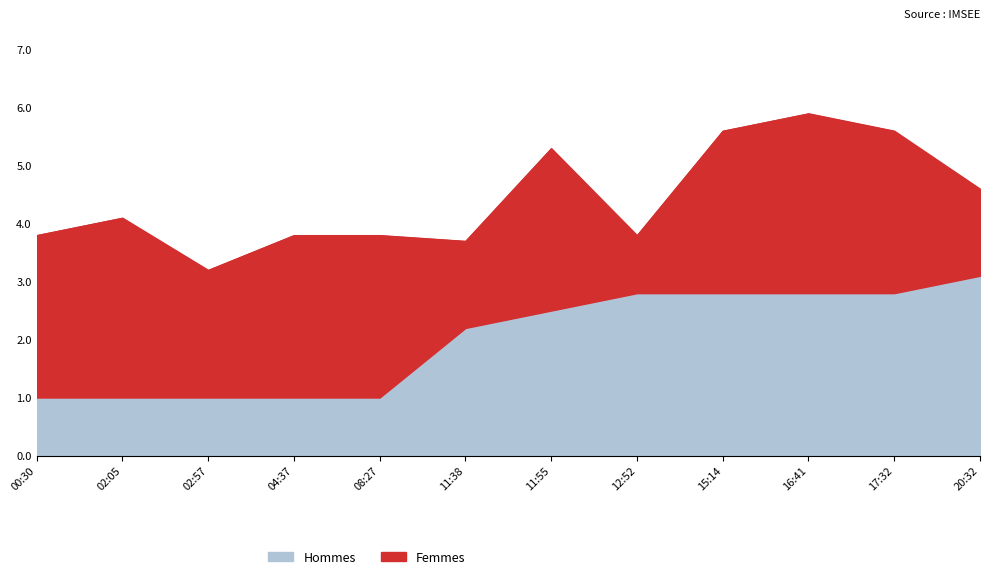

Reading left to right, transcribe all the data shown in this chart.

Hommes: 00:30=1.0	02:05=1.0	02:57=1.0	04:37=1.0	08:27=1.0	11:38=2.2	11:55=2.5	12:52=2.8	15:14=2.8	16:41=2.8	17:32=2.8	20:32=3.1
Femmes: 00:30=2.8	02:05=3.1	02:57=2.2	04:37=2.8	08:27=2.8	11:38=1.5	11:55=2.8	12:52=1.0	15:14=2.8	16:41=3.1	17:32=2.8	20:32=1.5